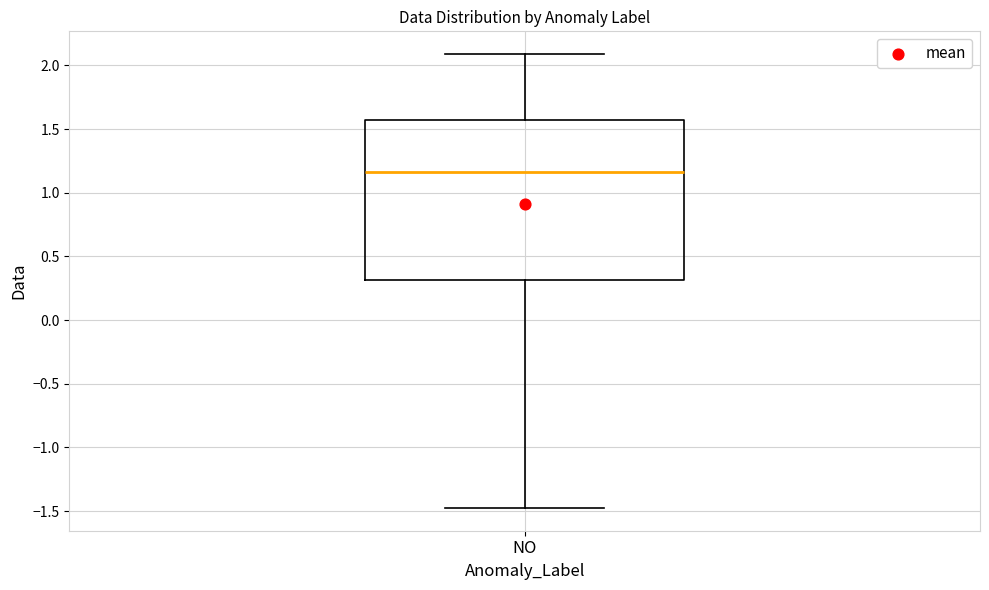

Read this box plot against the y-axis: the position of the median line, the range covered by the box, and the ends of both whiskers. The values are not printed on the chart, so give them approximately, as read against the axis.

median 1.15, box 0.30 to 1.55, whiskers -1.50 to 2.10